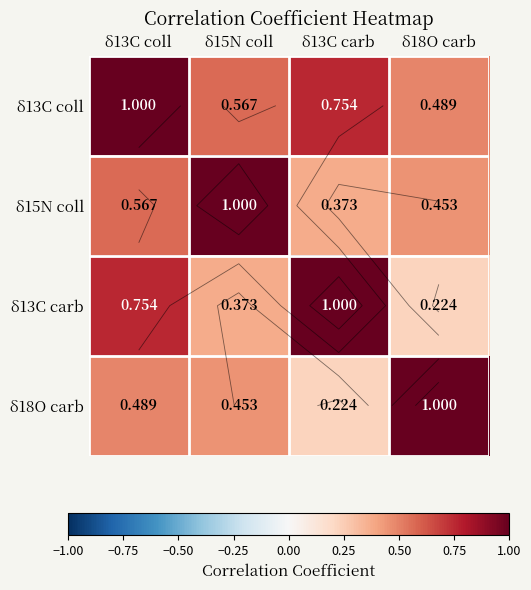

Which label corresponds to the largest value in the chart?

δ13C coll